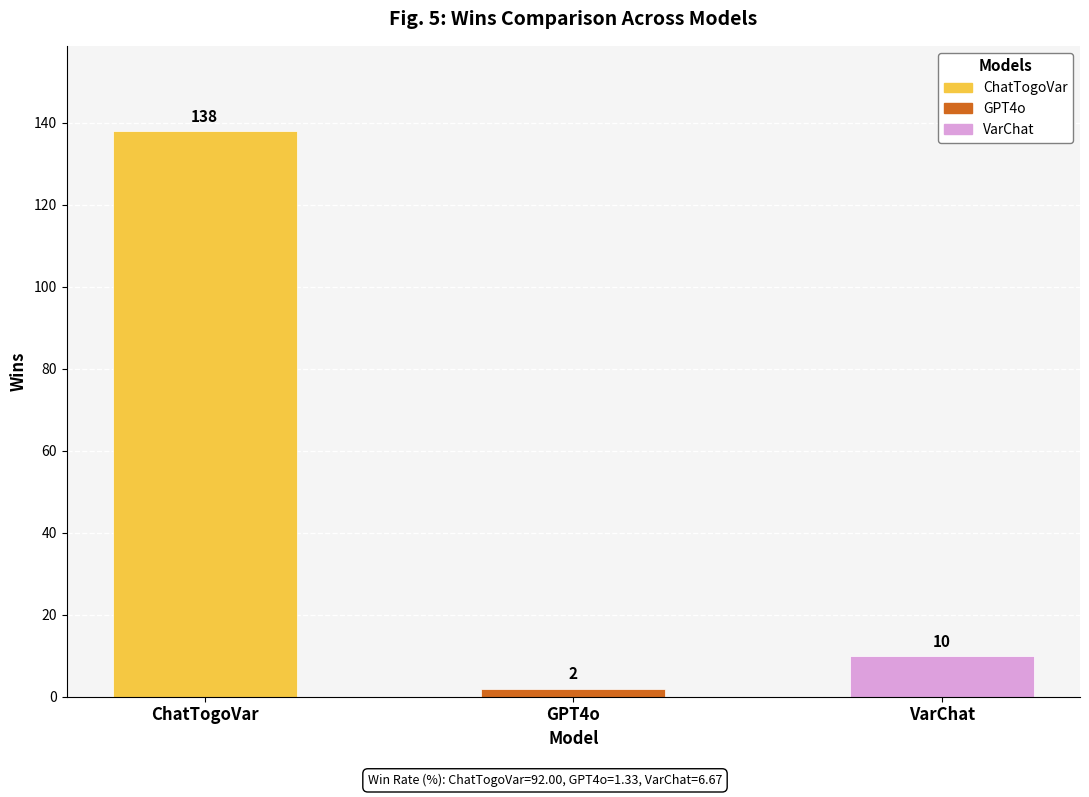

What is the smallest value displayed?

2